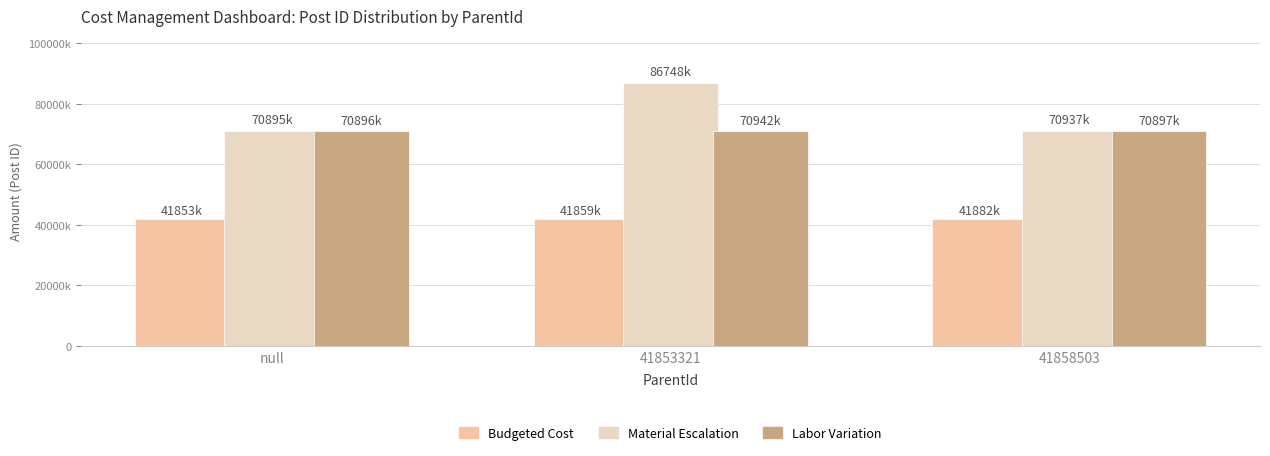

What is the sum of the Labor Variation values at 41853321 and null?

141838.0